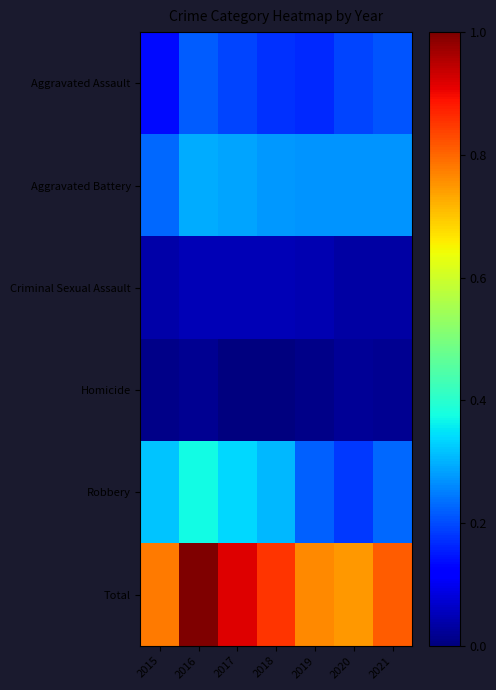

Which series has the largest total across all categories?

Total